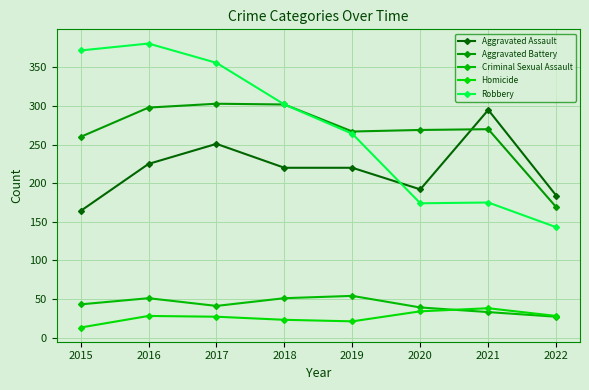

What is the spread (max minus min) of values at 2021?

262